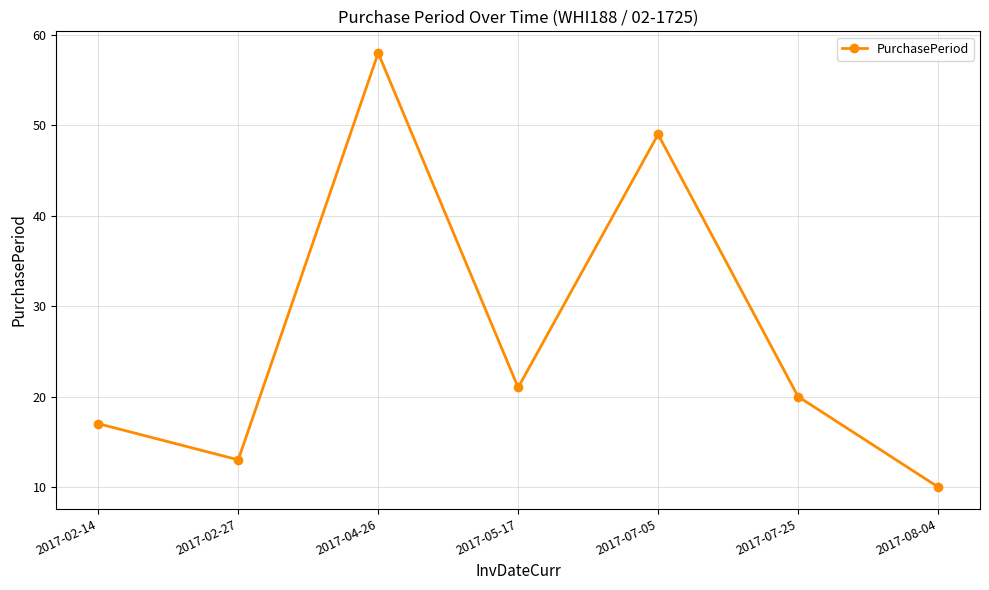

List the labels in order of value, largest first.

2017-04-26, 2017-07-05, 2017-05-17, 2017-07-25, 2017-02-14, 2017-02-27, 2017-08-04